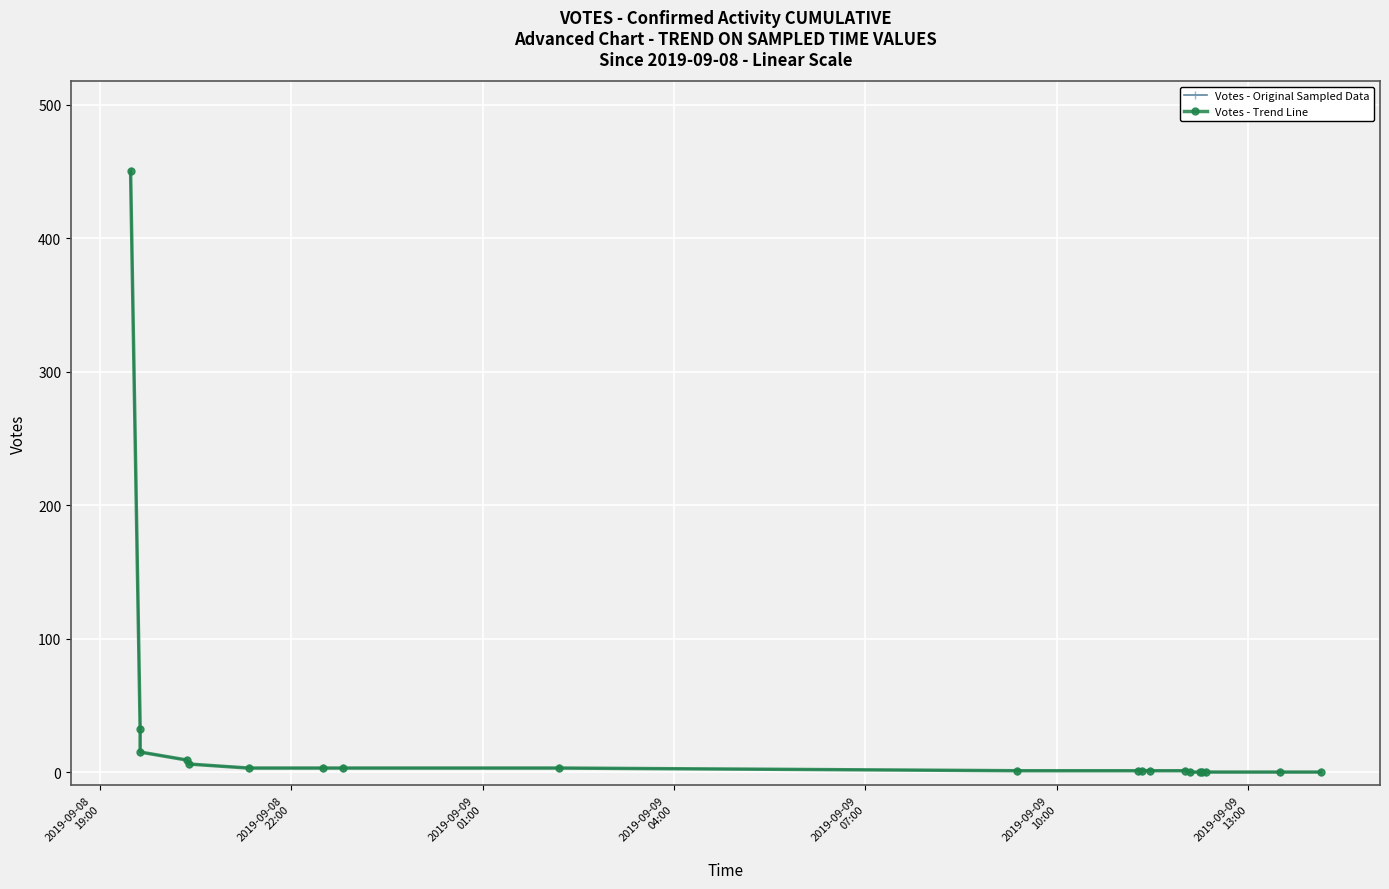

The value of Votes - Trend Line at 2019-09-09
07:00 is 2. True or false?

False